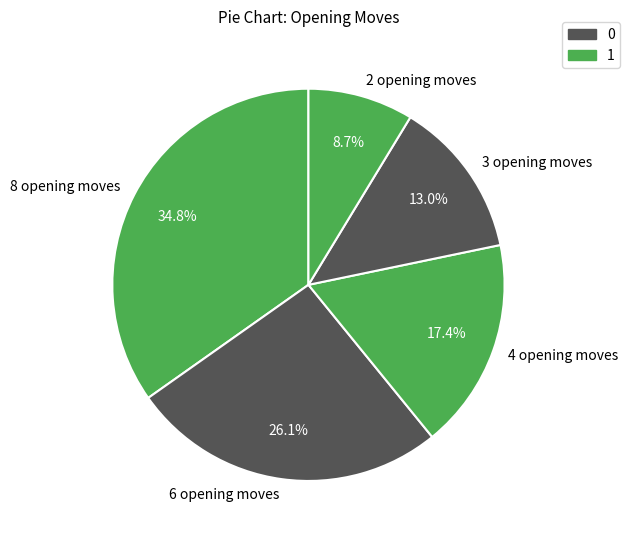

Between 3 opening moves and 6 opening moves, which is larger?

6 opening moves